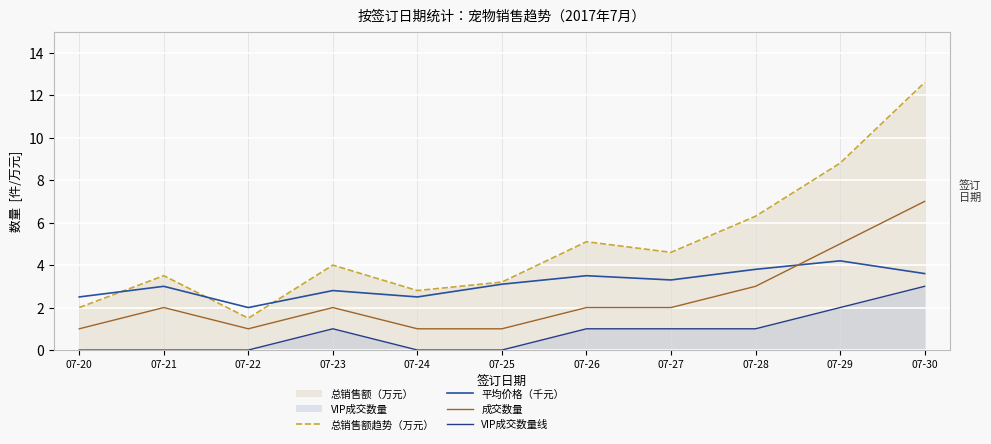

List the series in order of their overall mean, lowest first.

VIP成交数量线, 成交数量, 平均价格（千元）, 总销售额趋势（万元）